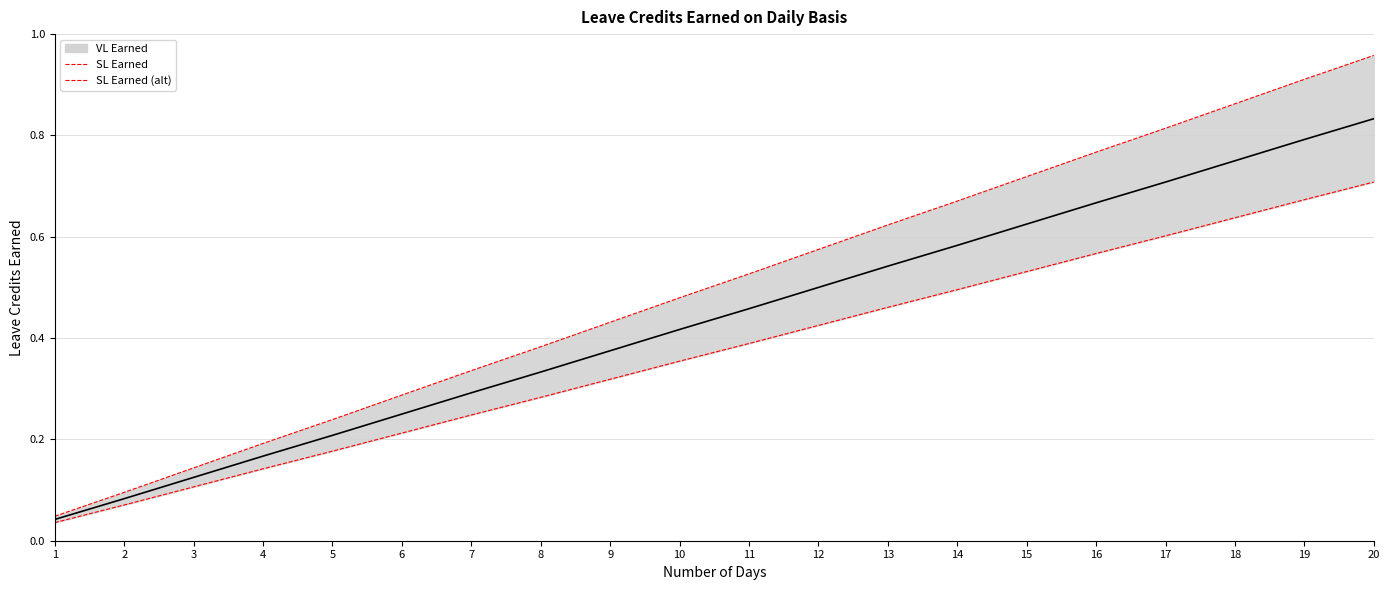

Which category has the highest value across all series?

20